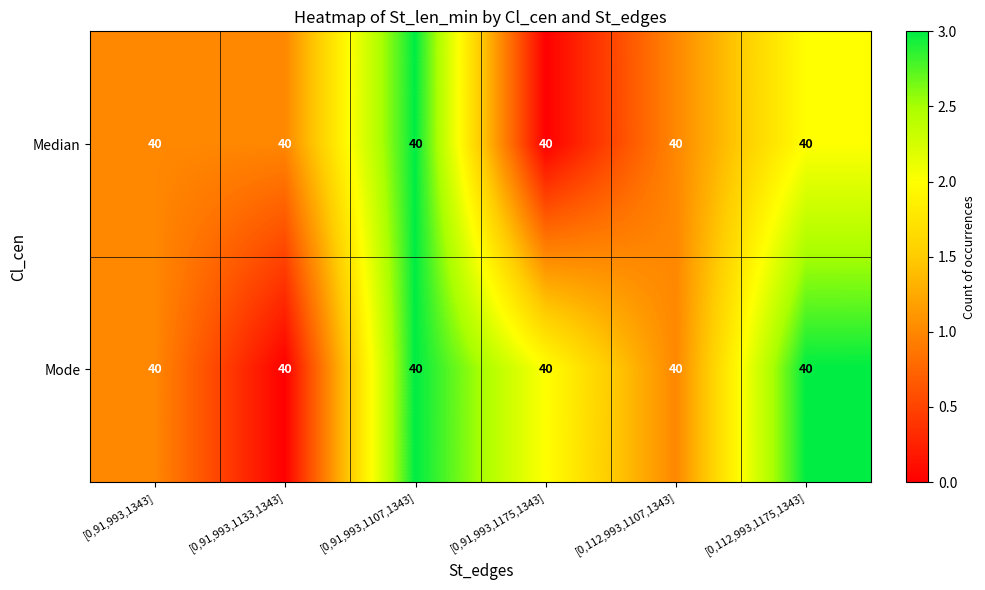

List the series in order of their overall mean, lowest first.

Median, Mode